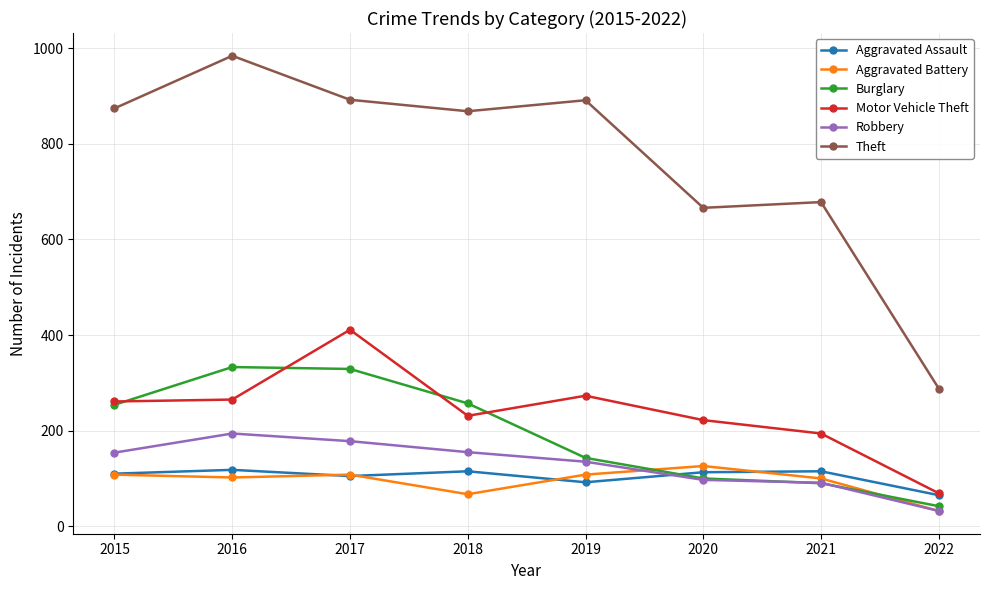

What is the sum of all Burglary values?

1548